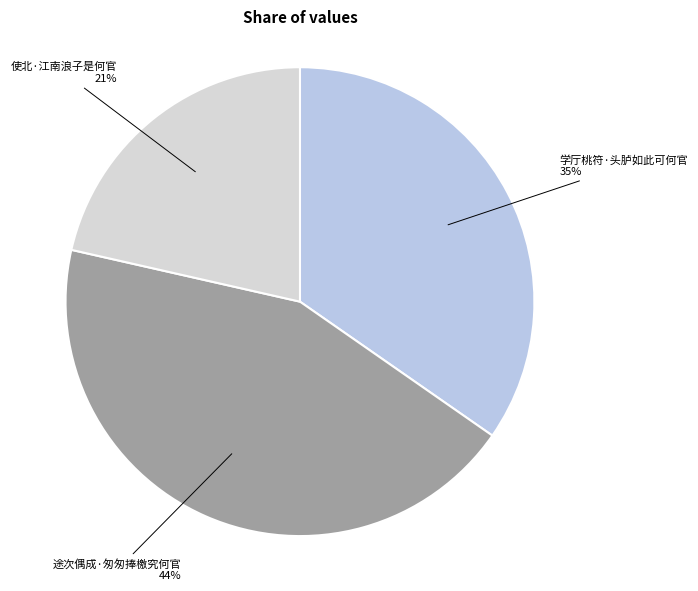

Does 途次偶成·匆匆捧檄究何官 account for over 50% of the chart?

No